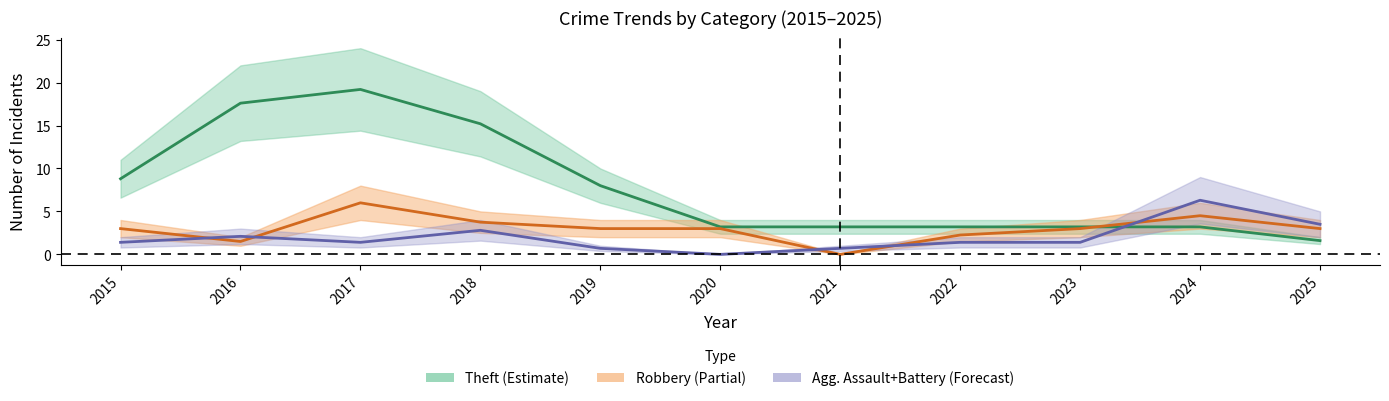

What is the value of the Aggravated Battery point at the 7th from the left?

1